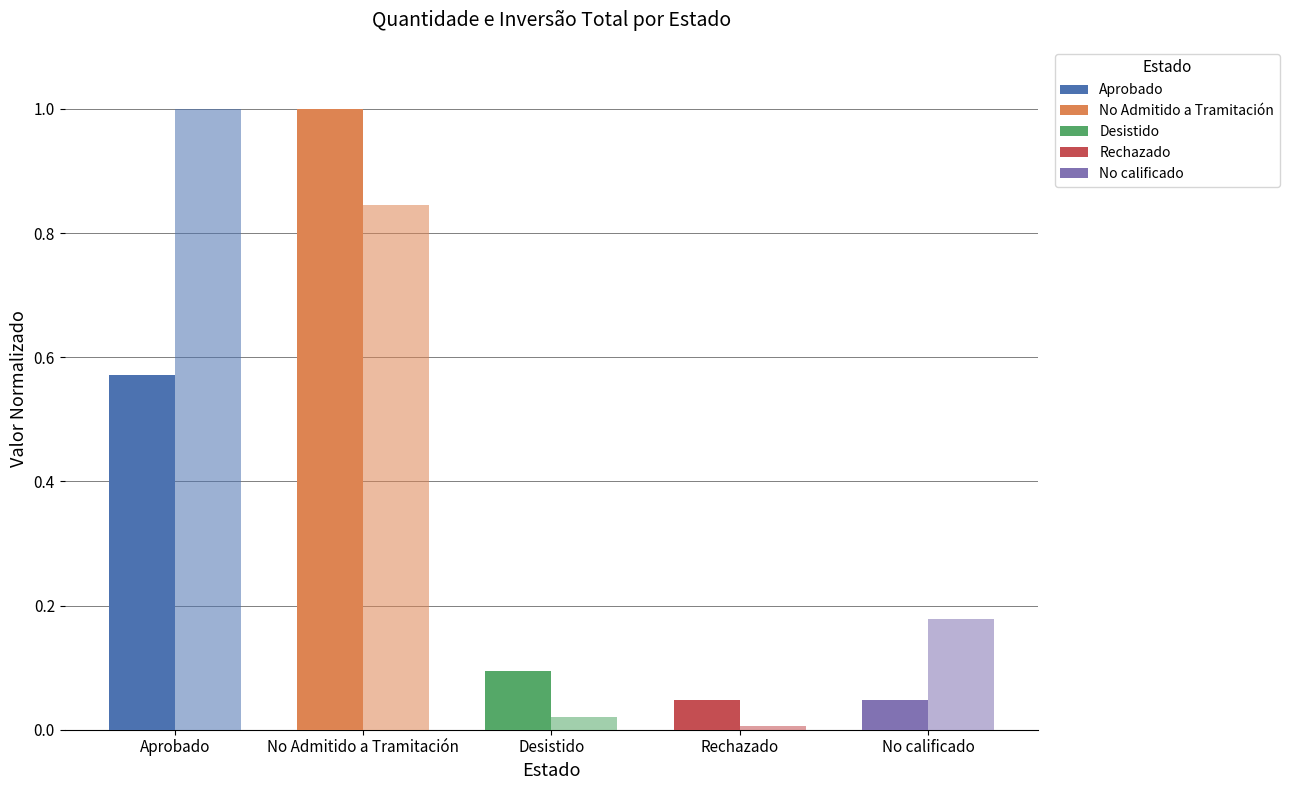

Is it true that Inversão Total (norm.) equals 0.4 at No Admitido a Tramitación?

False